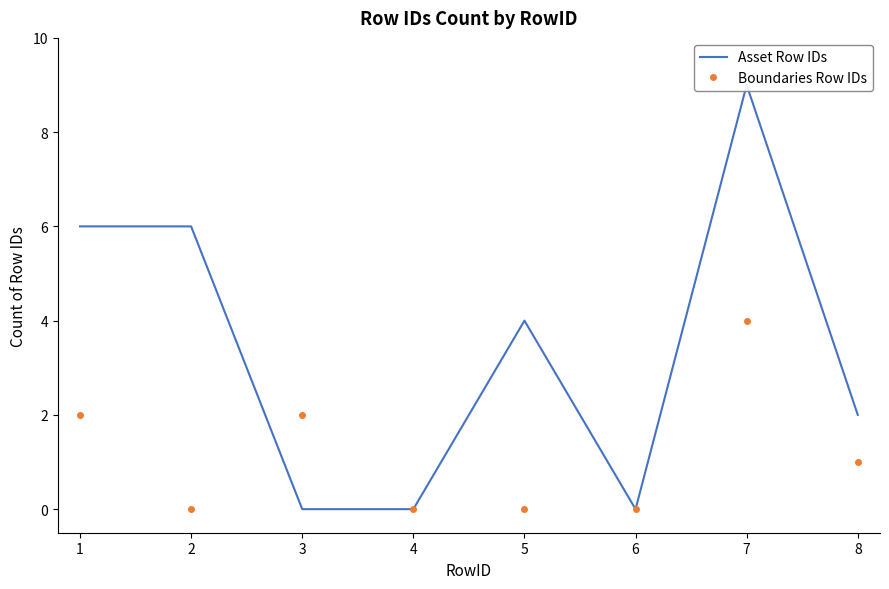

Count the number of categories in the chart.

8